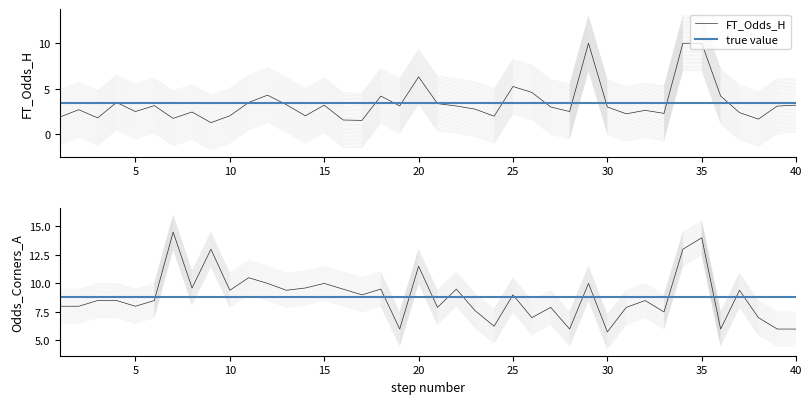

Between 13 and 34, which is larger?

34